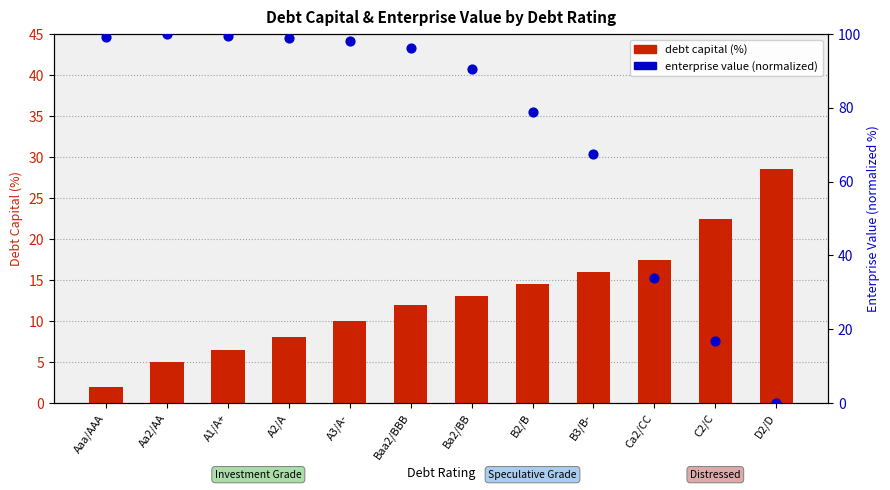

What is the total value across all series at Aaa/AAA?

101.3